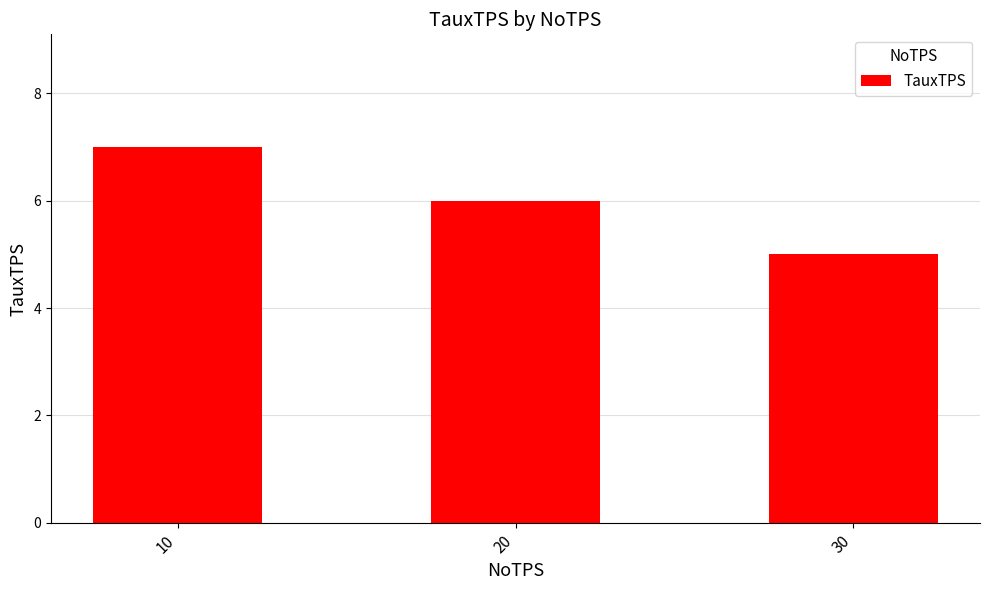

What is the value of the 1st bar from the left?

7